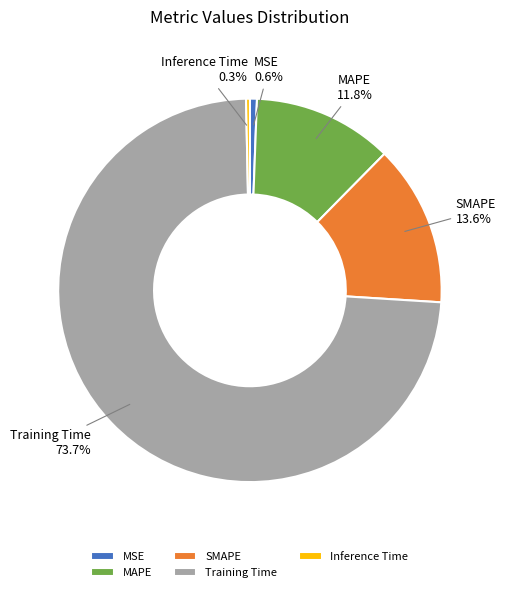

What is the largest slice in the pie chart?

Training Time